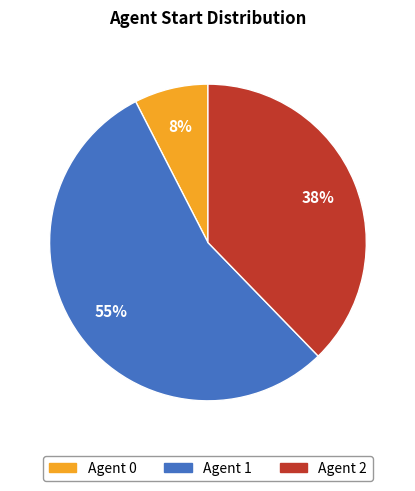

To the nearest percent, what is the average slice percentage?

33%